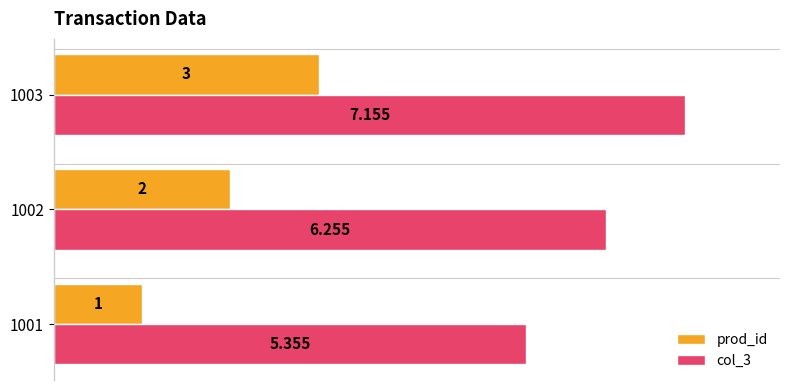

Which series has the widest spread of values?

prod_id